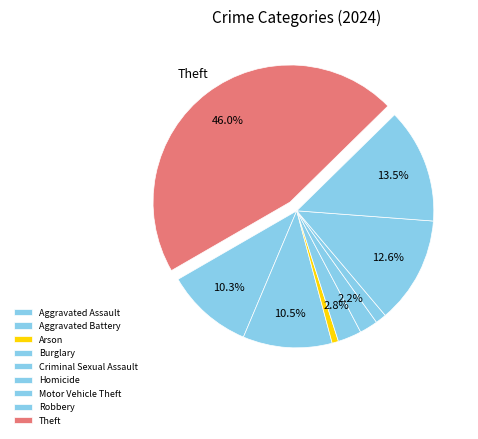

What is the change in value from Burglary to Motor Vehicle Theft?

+182